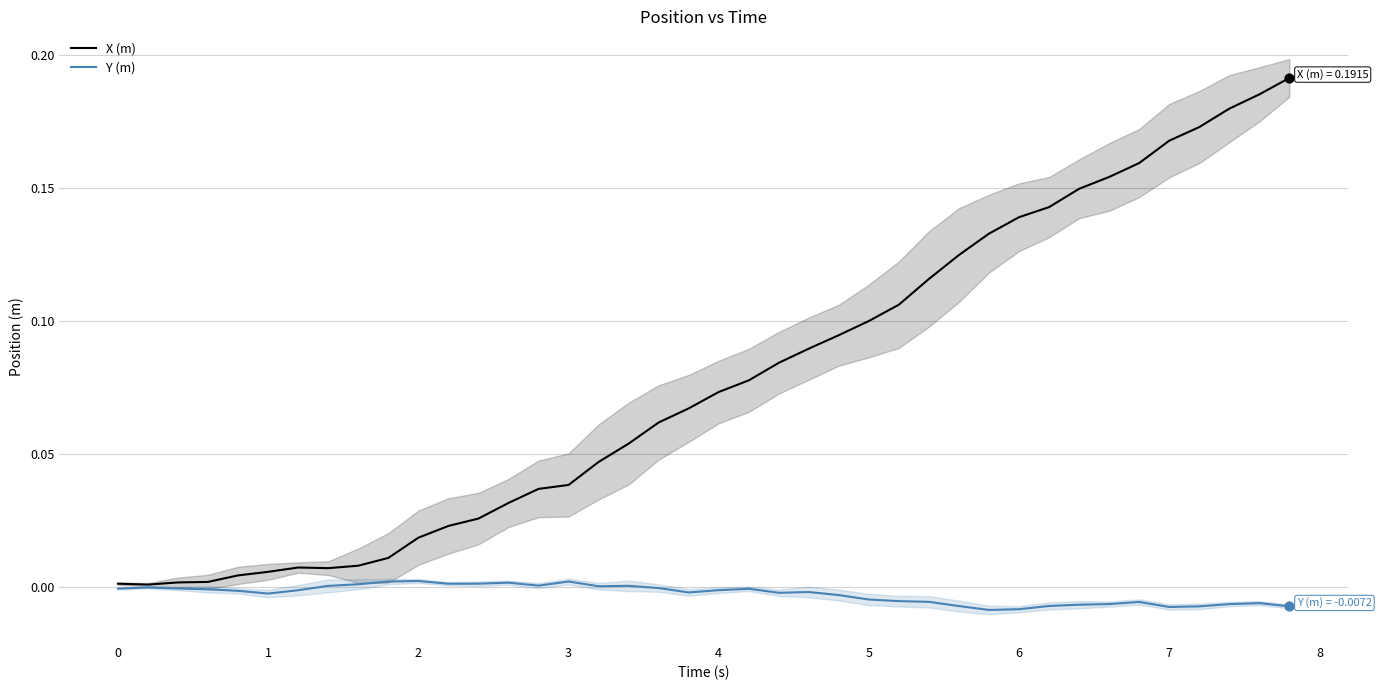

Which series contains the lowest Y value?

Y (m)